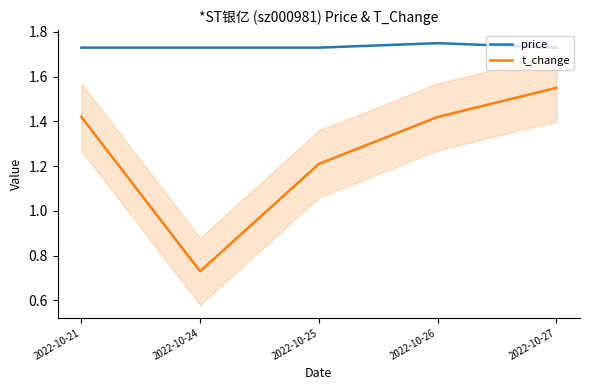

Is it true that t_change equals 2.1 at 2022-10-21?

False